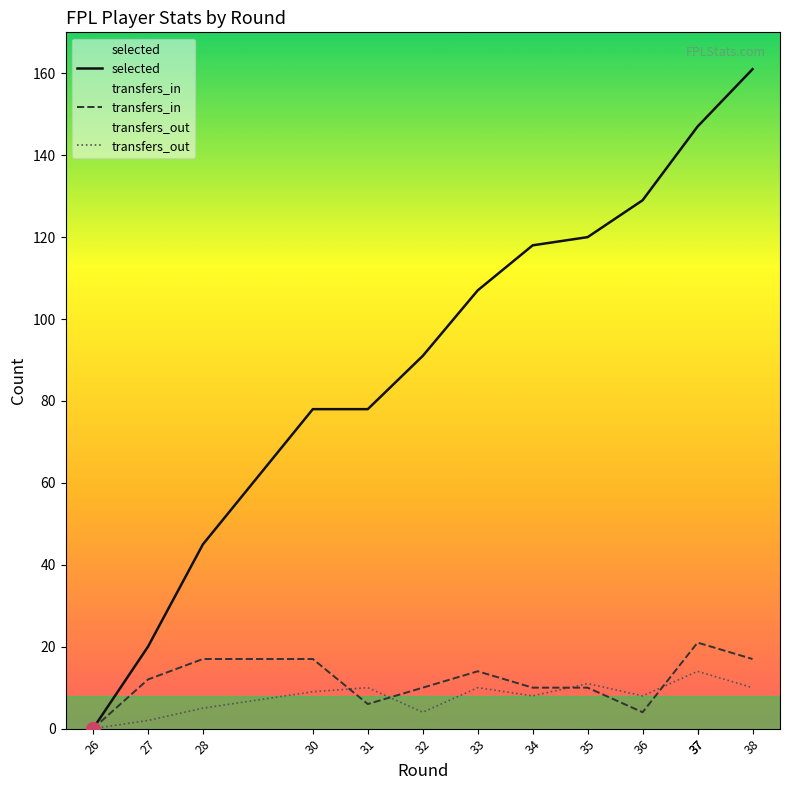

What is the difference between the highest and lowest values at 34?

110